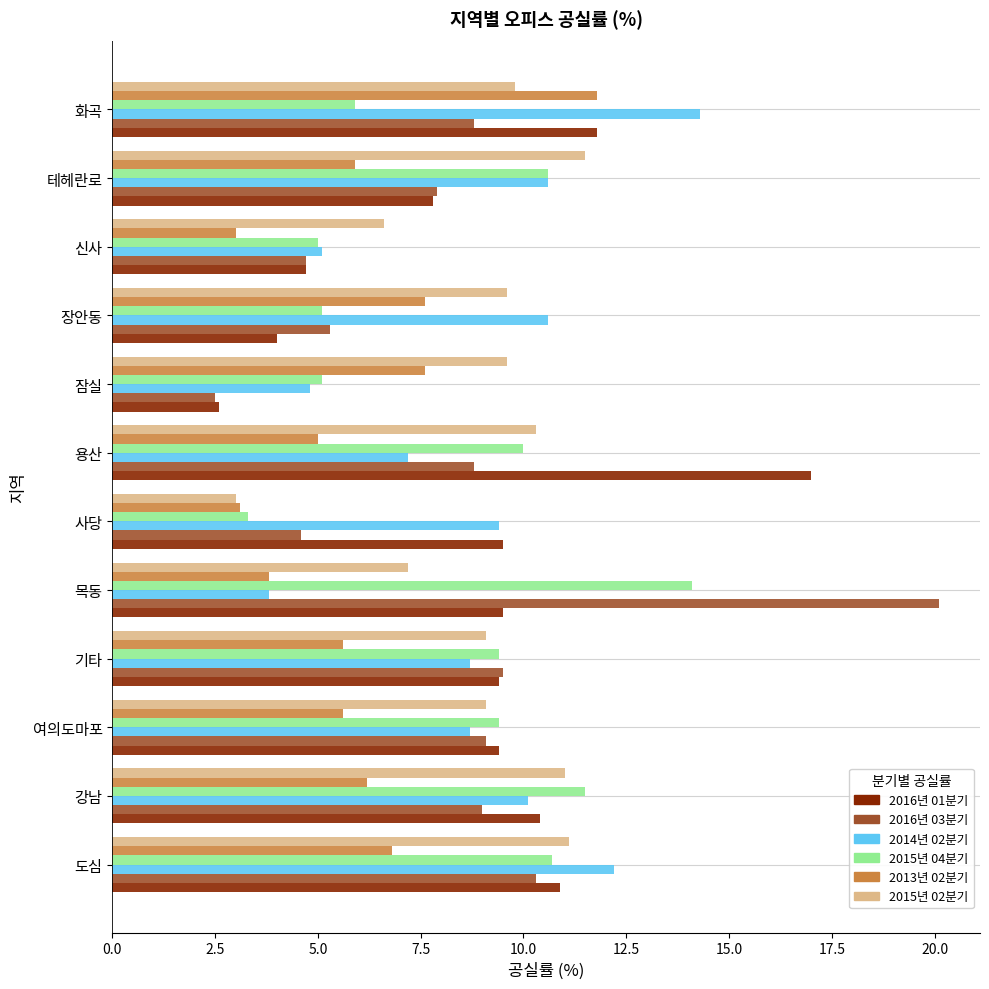

At how many categories does at least one series exceed 13?

3